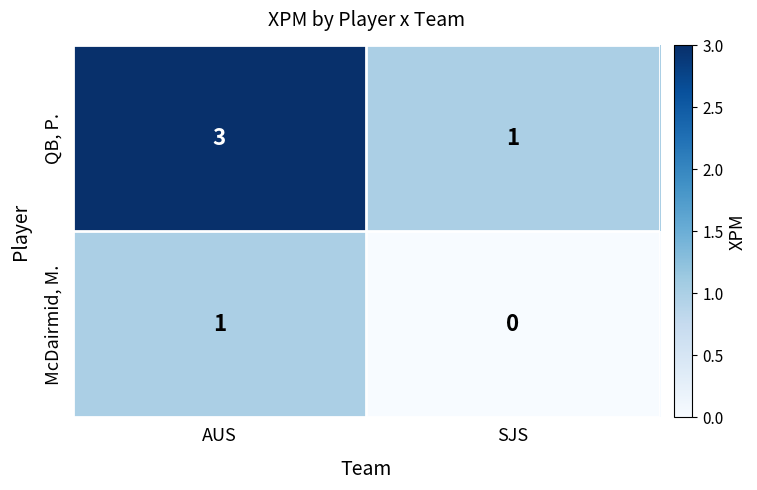

Which category has the highest value across all series?

AUS